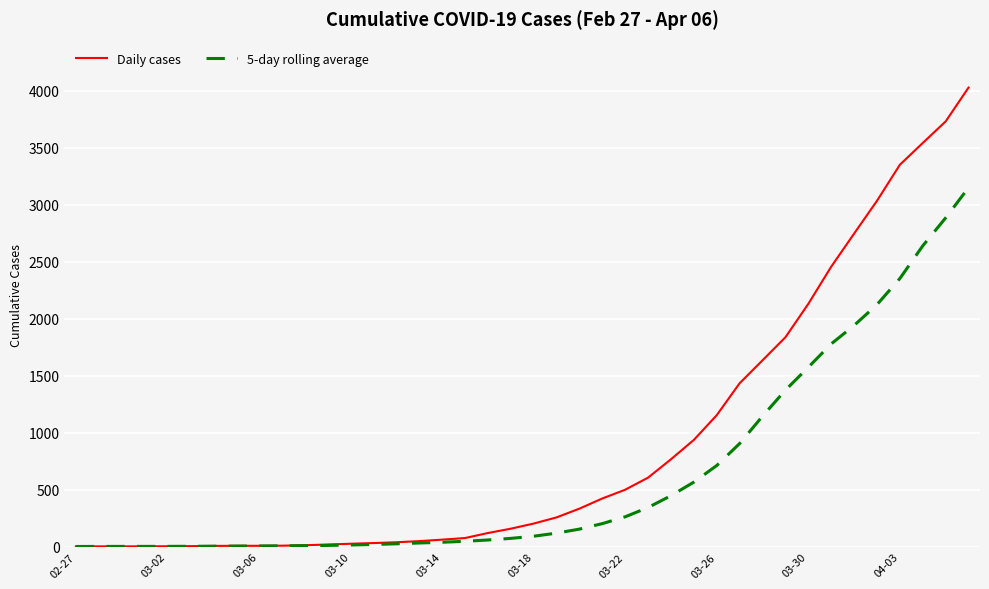

Which series has the largest range (max minus min)?

Daily cases